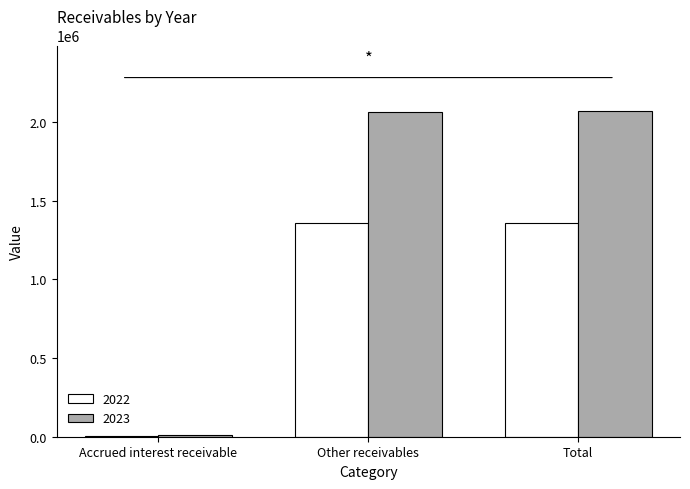

The 2022 series shows 2175835 at Total. True or false?

False